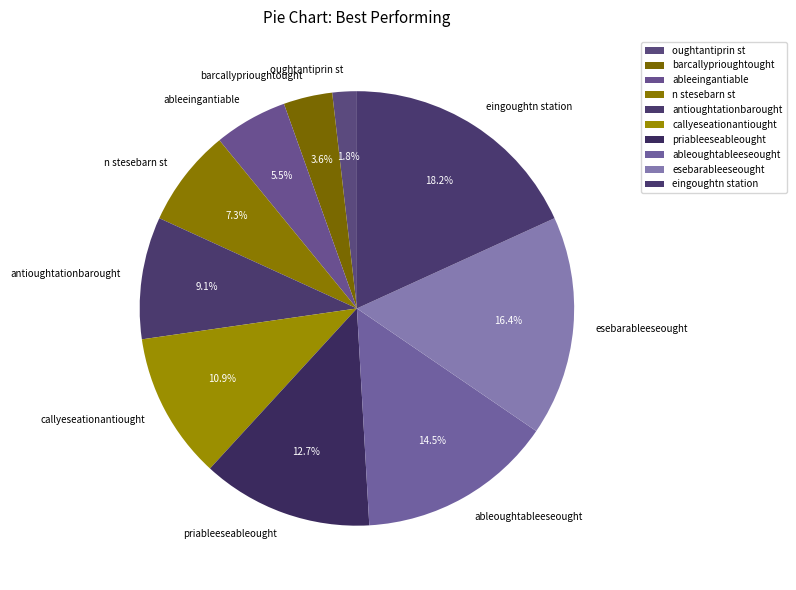

Is the sum of priableeseableought and barcallyprioughtought greater than half?

No